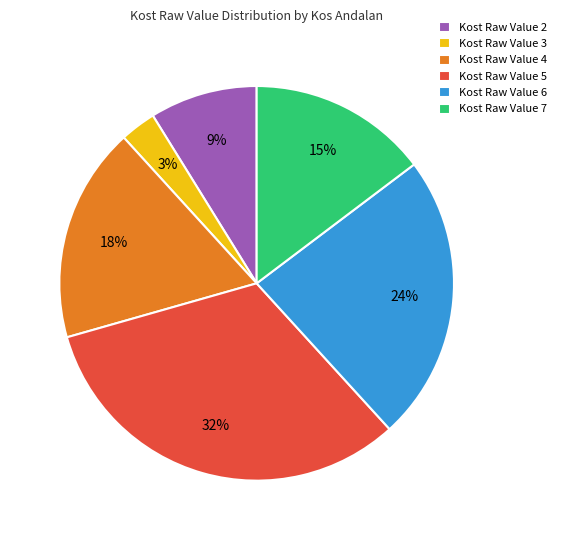

Do Kost Raw Value 2 and Kost Raw Value 6 together represent more than half of the pie?

No